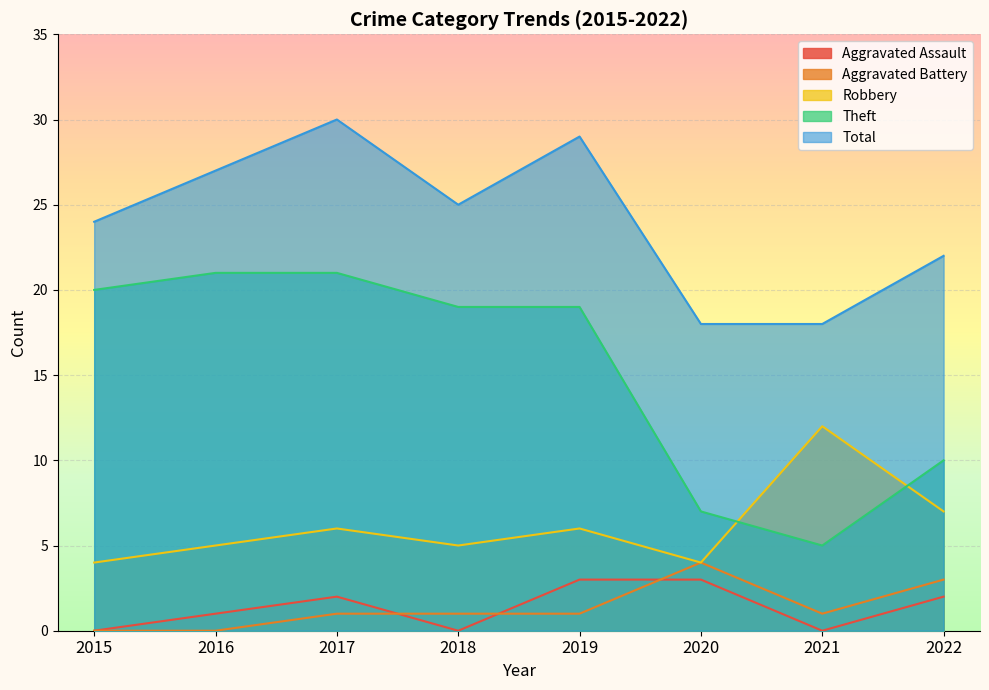

Where does the Total series first go above 25?

2016